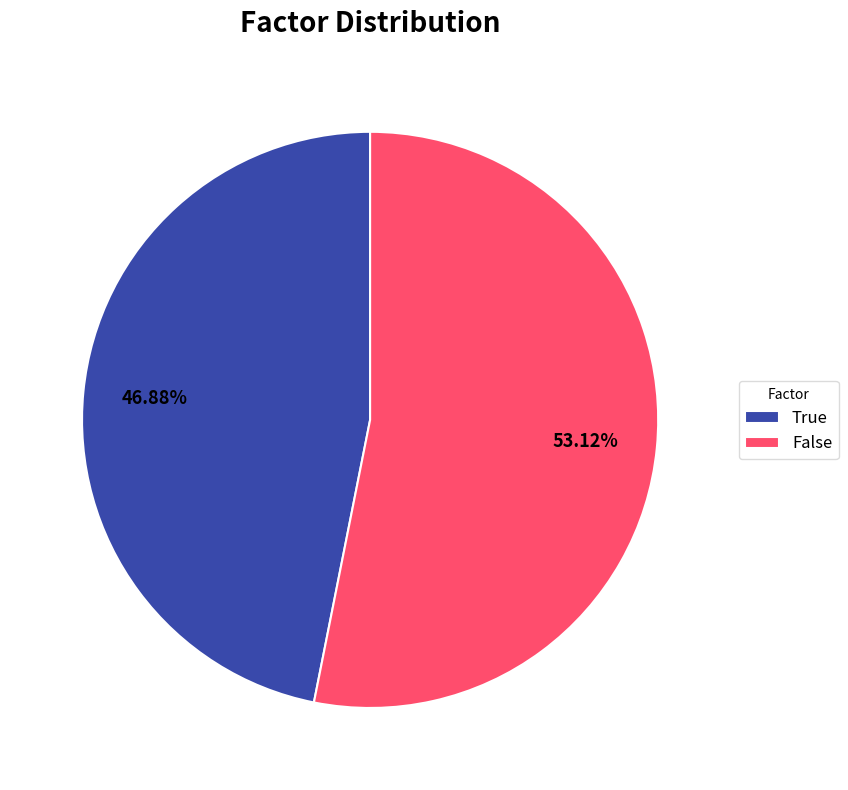

To the nearest percent, what is the difference between the largest and smallest slice percentages?

6%